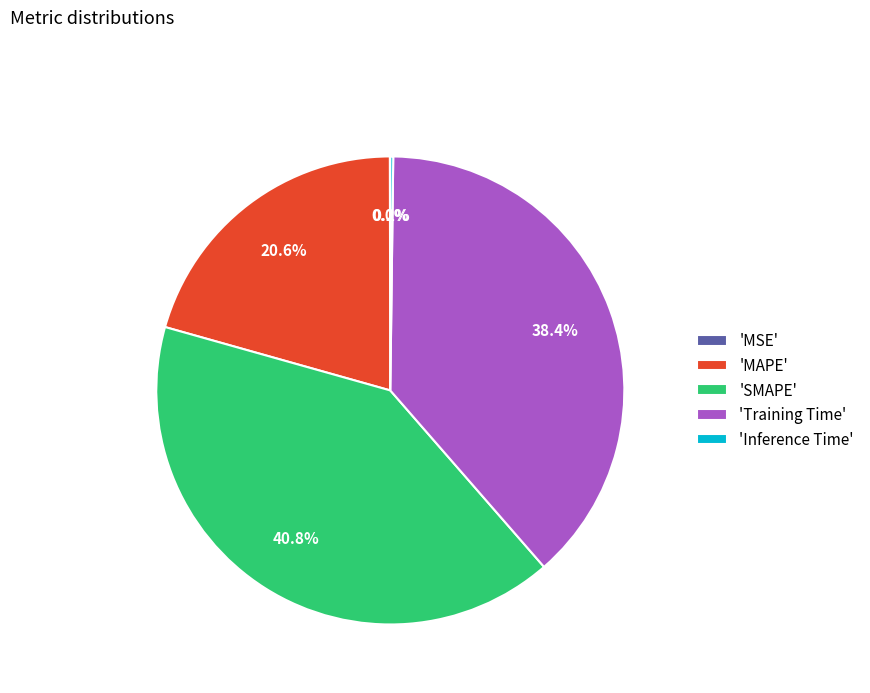

What portion of the pie excludes 'Training Time'?

61.6%